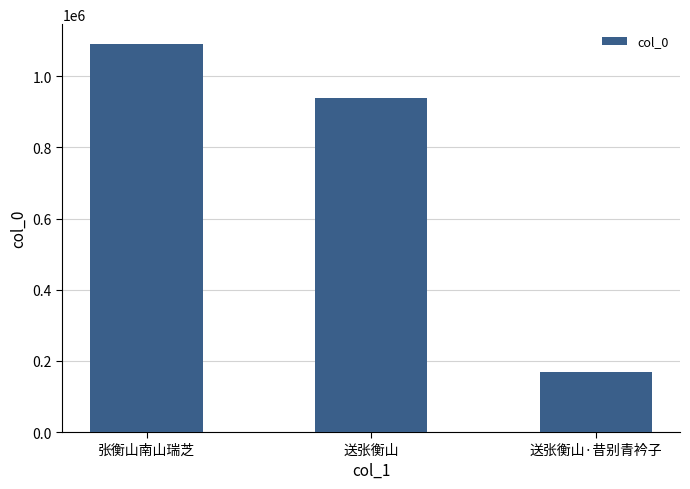

What is the label of the 3rd bar from the right?

张衡山南山瑞芝